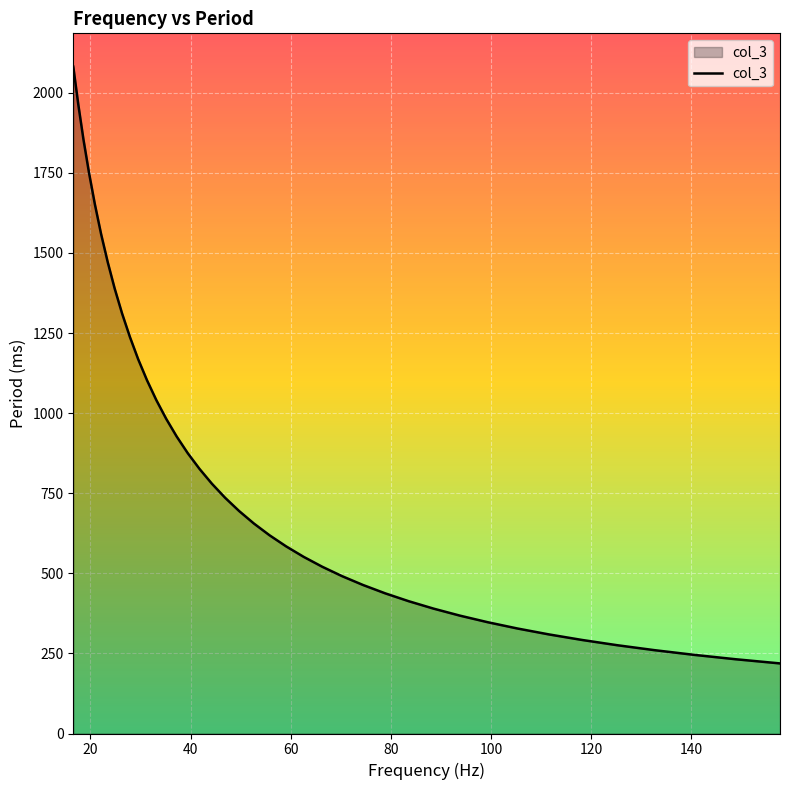

Does the chart have visible grid lines?

Yes